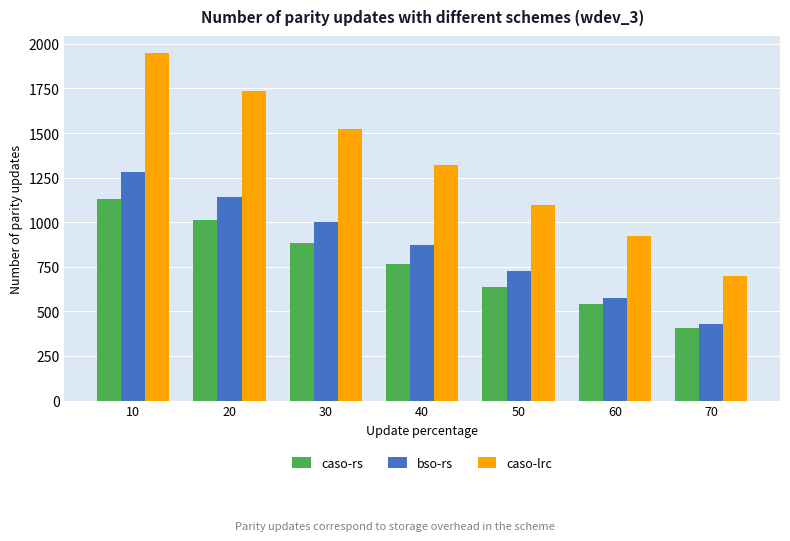

How many values in the caso-lrc series are below 1321?

3